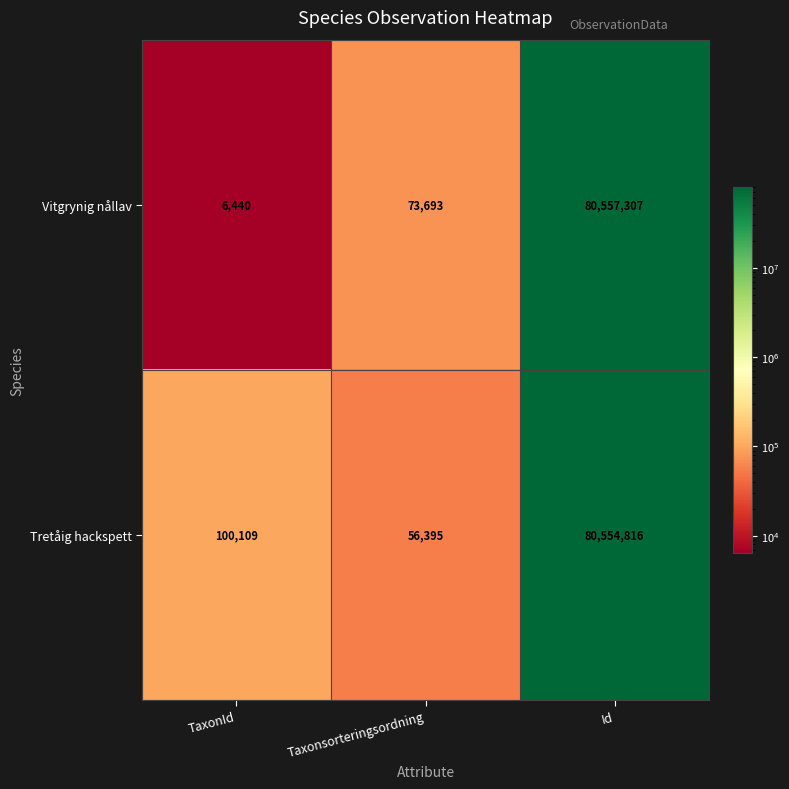

How many series are shown in this chart?

2